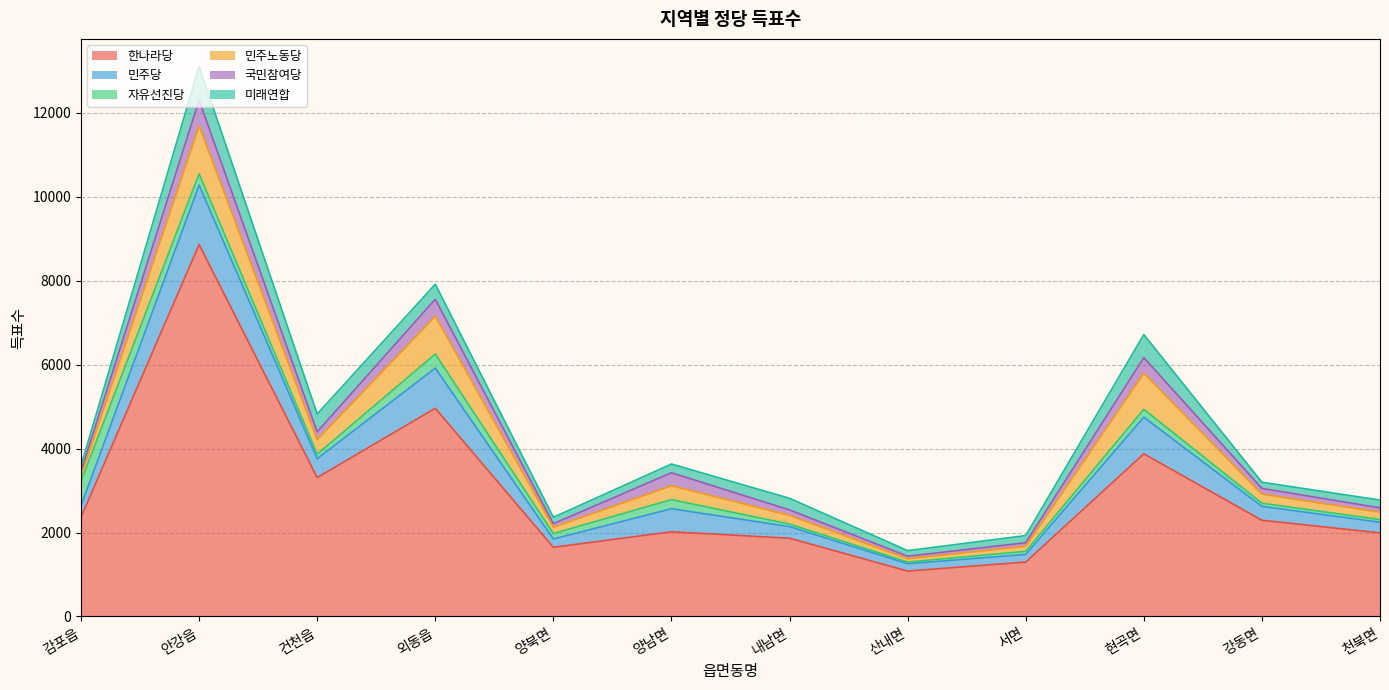

At which category does the chart reach its minimum across all series?

산내면